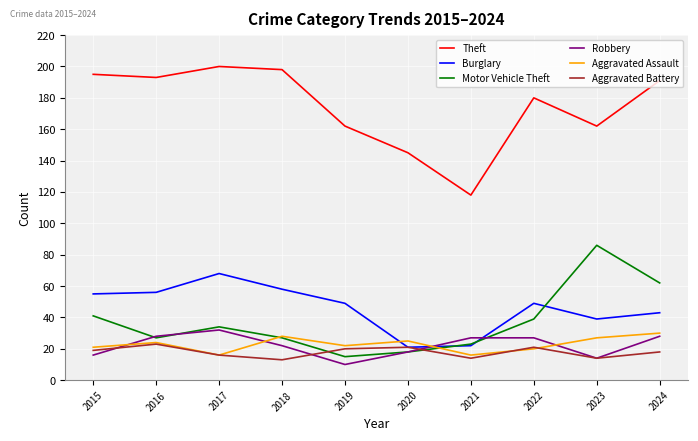

What is the sum of all Robbery values?

222